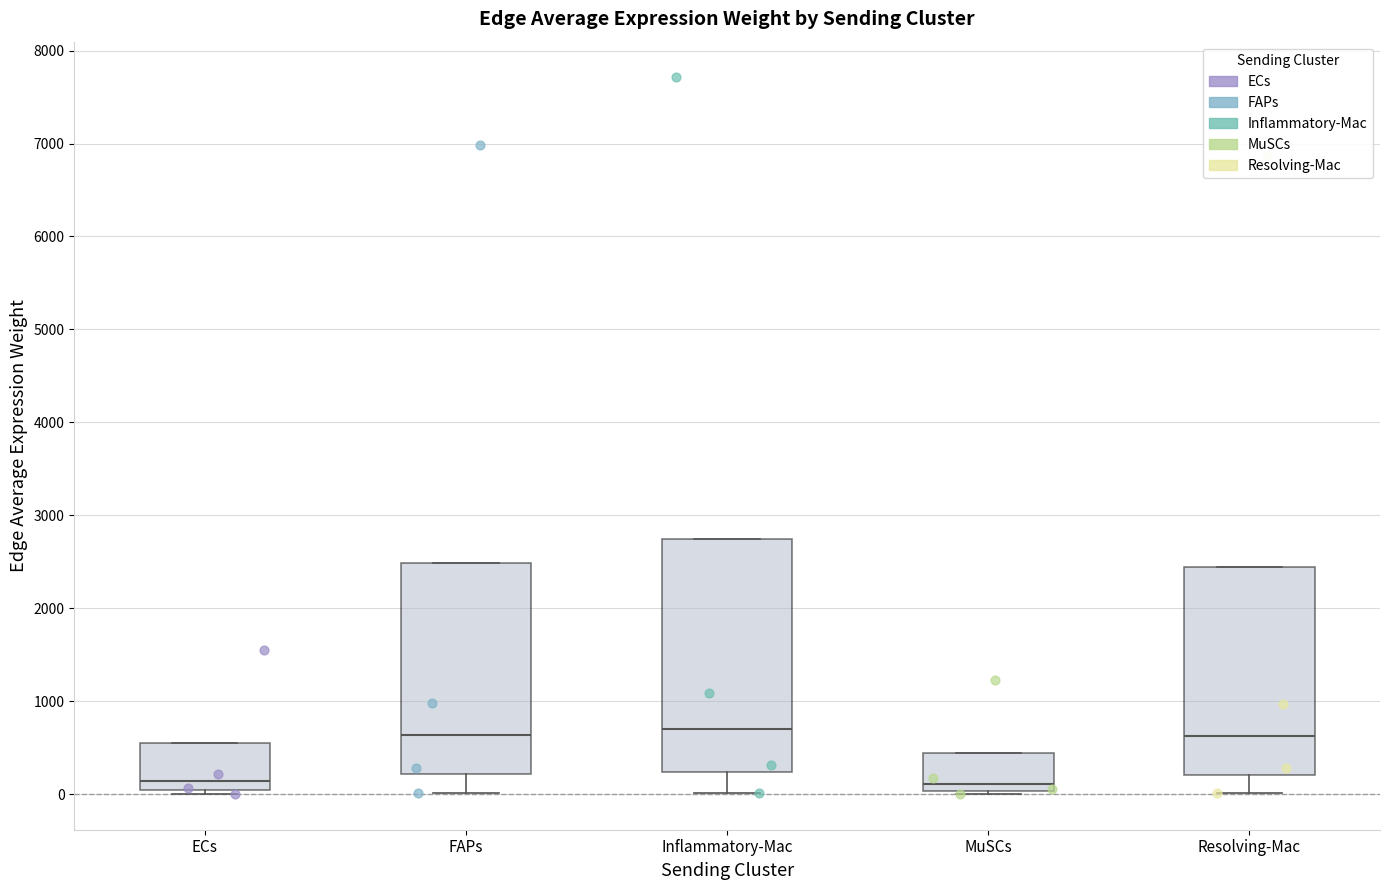

Reading left to right, transcribe this box plot: for each box, give where its median line is, the range the box spans, and where its two whiskers end, as read against the y-axis. The values are not printed on the chart, so give them approximately, as read against the axis.

ECs: median 100, box 0 to 600, whiskers 0 (just below the box's lower edge) to 600
FAPs: median 600, box 200 to 2500, whiskers 0 to 2500
Inflammatory-Mac: median 700, box 200 to 2700, whiskers 0 to 2700
MuSCs: median 100, box 0 to 400, whiskers 0 (just below the box's lower edge) to 400
Resolving-Mac: median 600, box 200 to 2400, whiskers 0 to 2400